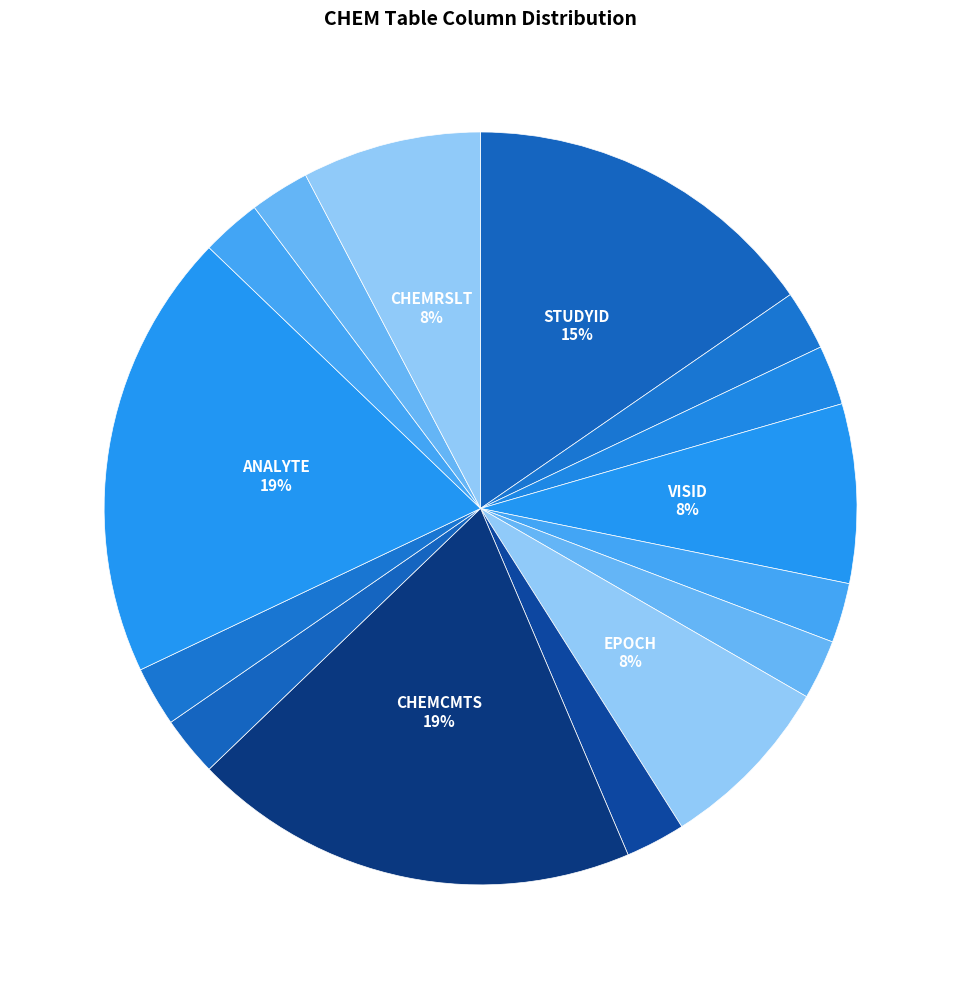

Rank the categories by value from lowest to highest.

SITEID, SUBJID, VISSEQ, FORMSEQ, CHEMDATE, COMPBY, FORMND, QUANTITY, CHEMUNIT, VISID, EPOCH, CHEMRSLT, STUDYID, CHEMCMTS, ANALYTE